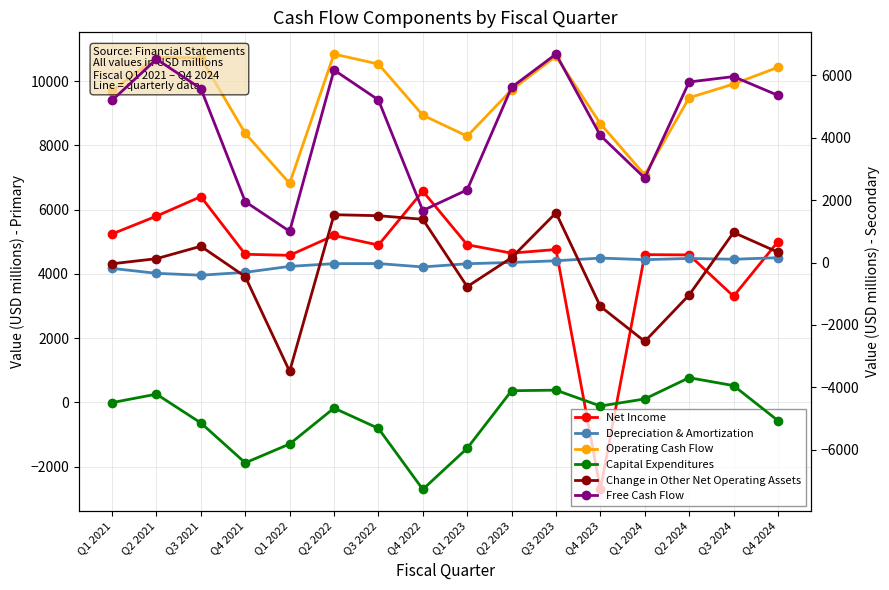

At Q2 2024, list the series in order from smallest to largest.

Capital Expenditures, Change in Other Net Operating Assets, Depreciation & Amortization, Net Income, Free Cash Flow, Operating Cash Flow